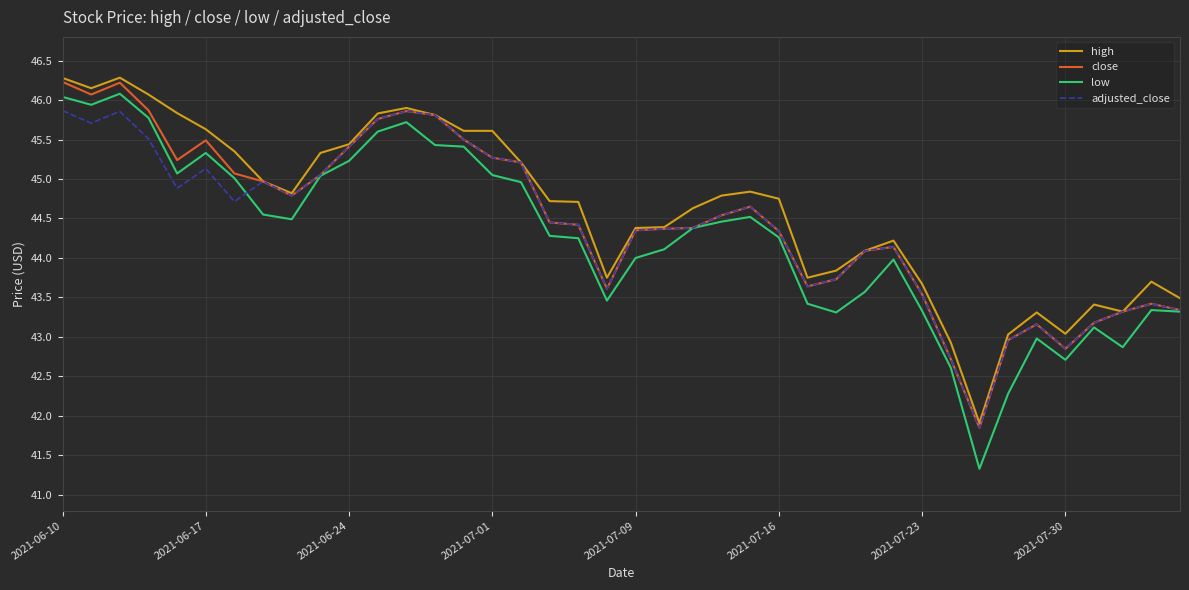

What is the smallest value displayed?

41.3